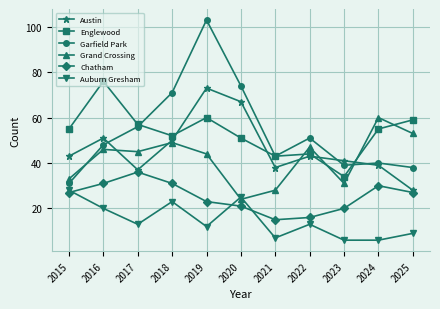

What is the value of the Englewood point at the 10th from the left?

55